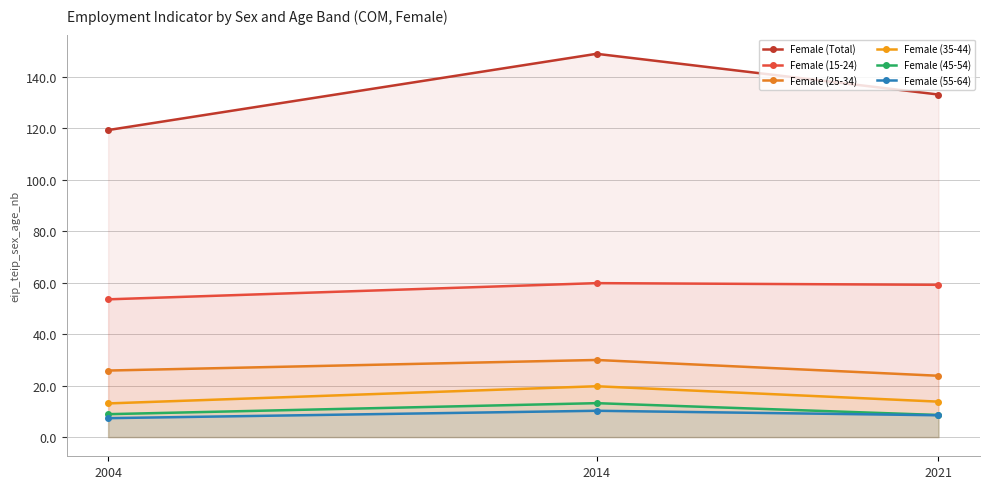

What is the value of the Female (25-34) point at the 1st from the left?

25.8